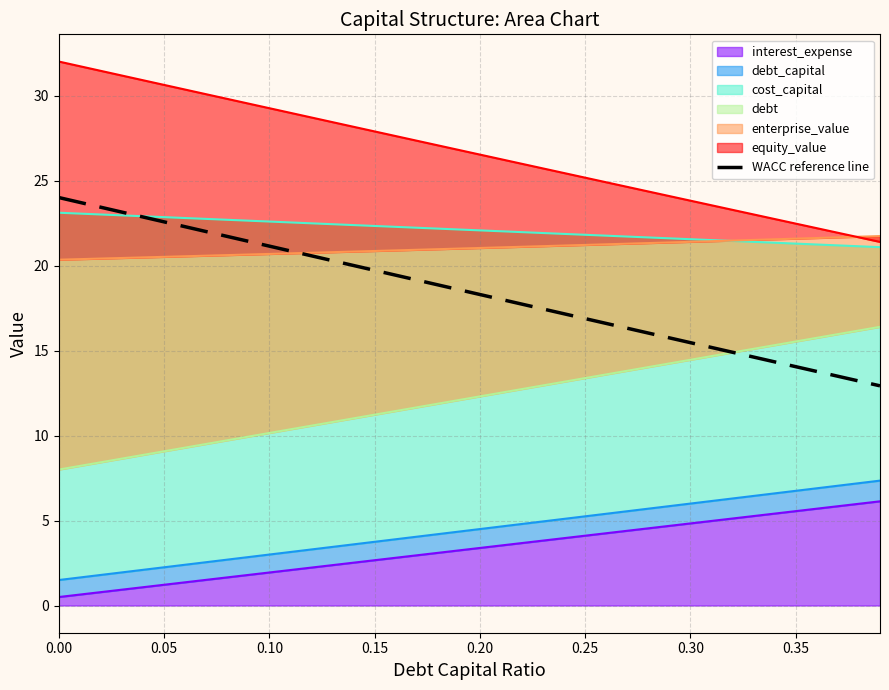

What is the difference between the maximum and second lowest values?

10.8